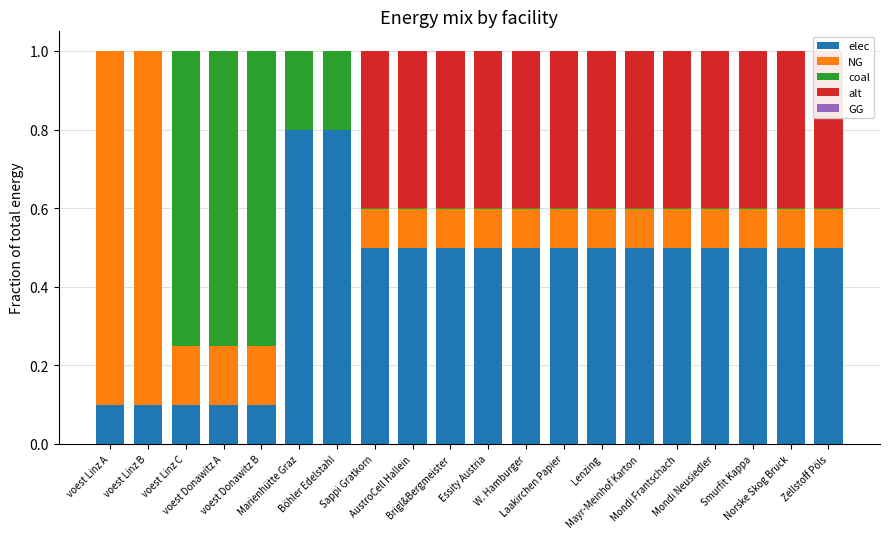

Count the number of categories in the chart.

20